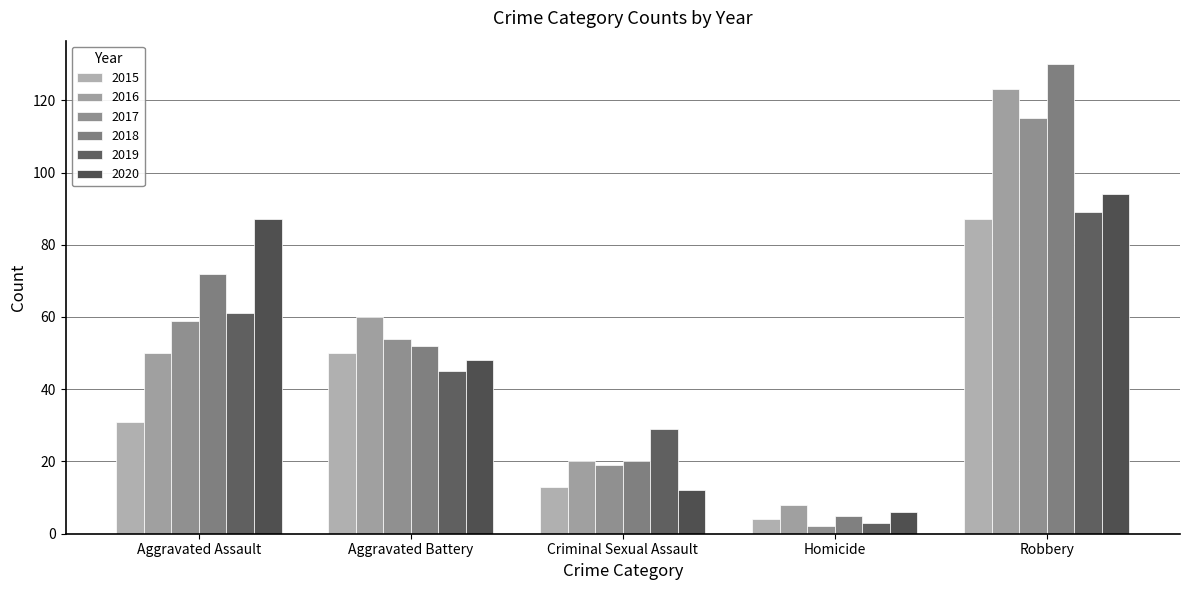

What are all the series names shown in the legend?

2015, 2016, 2017, 2018, 2019, 2020